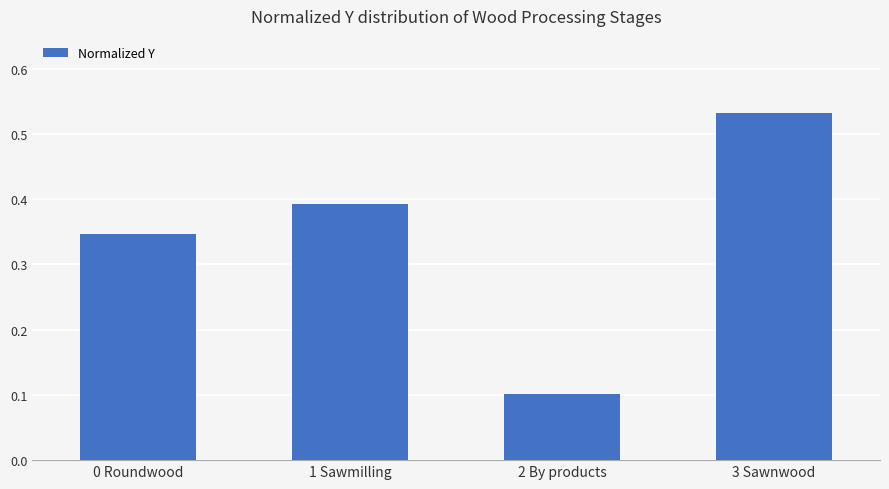

What position from the left is 1 Sawmilling?

2